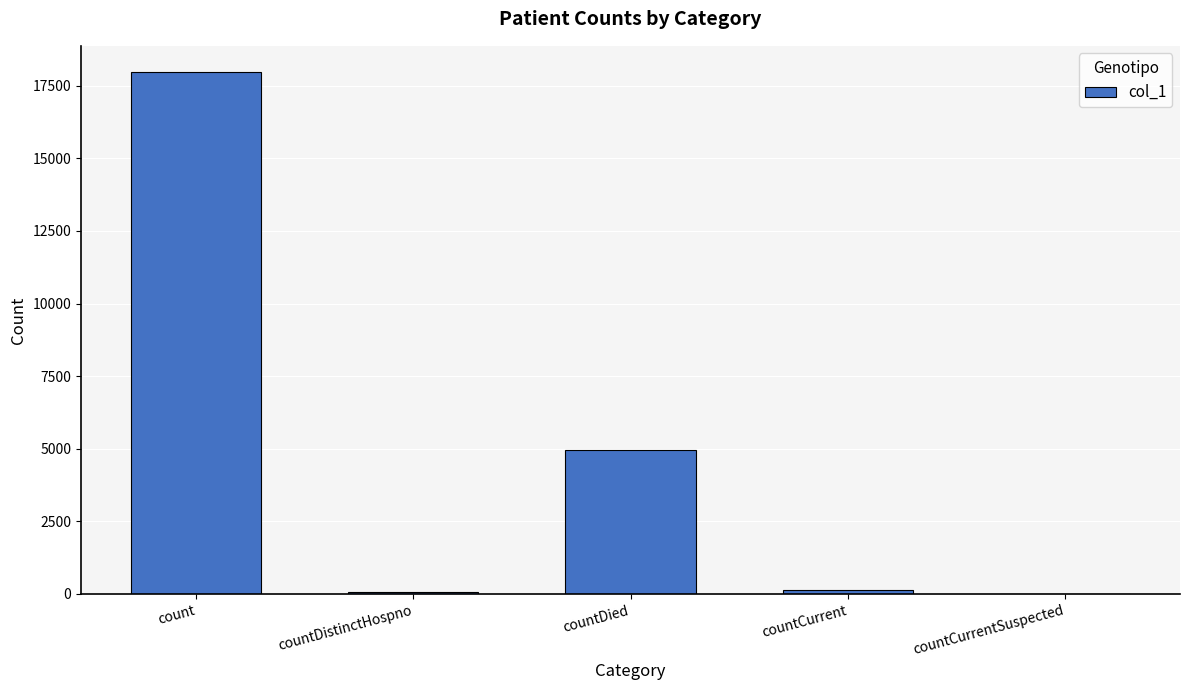

What is the average value?

4625